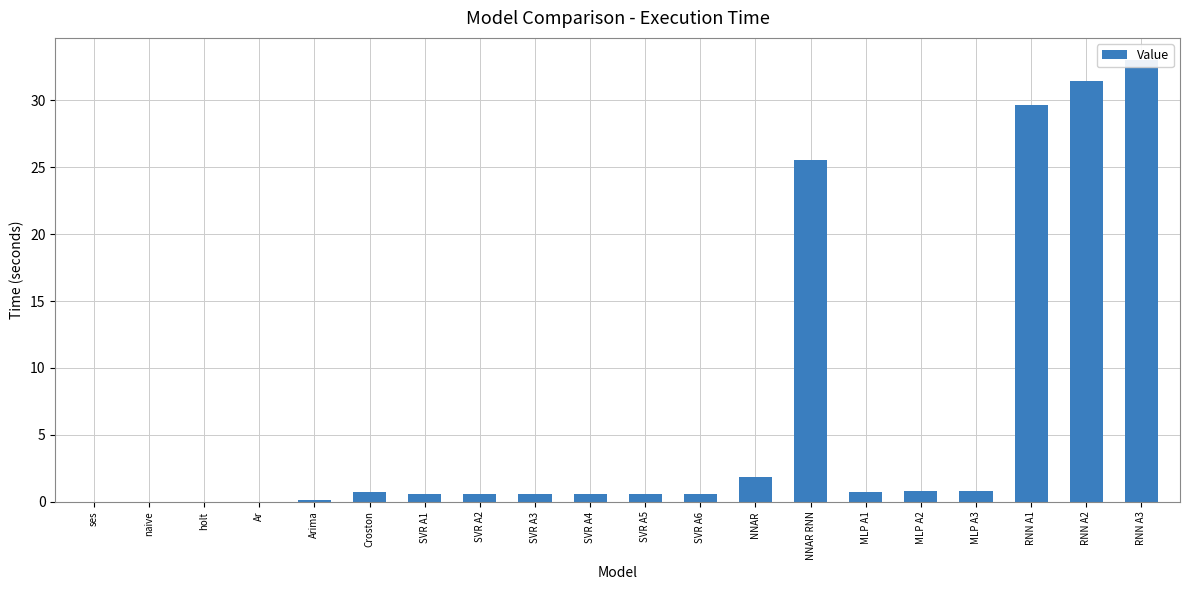

How many data points does each series have?

20